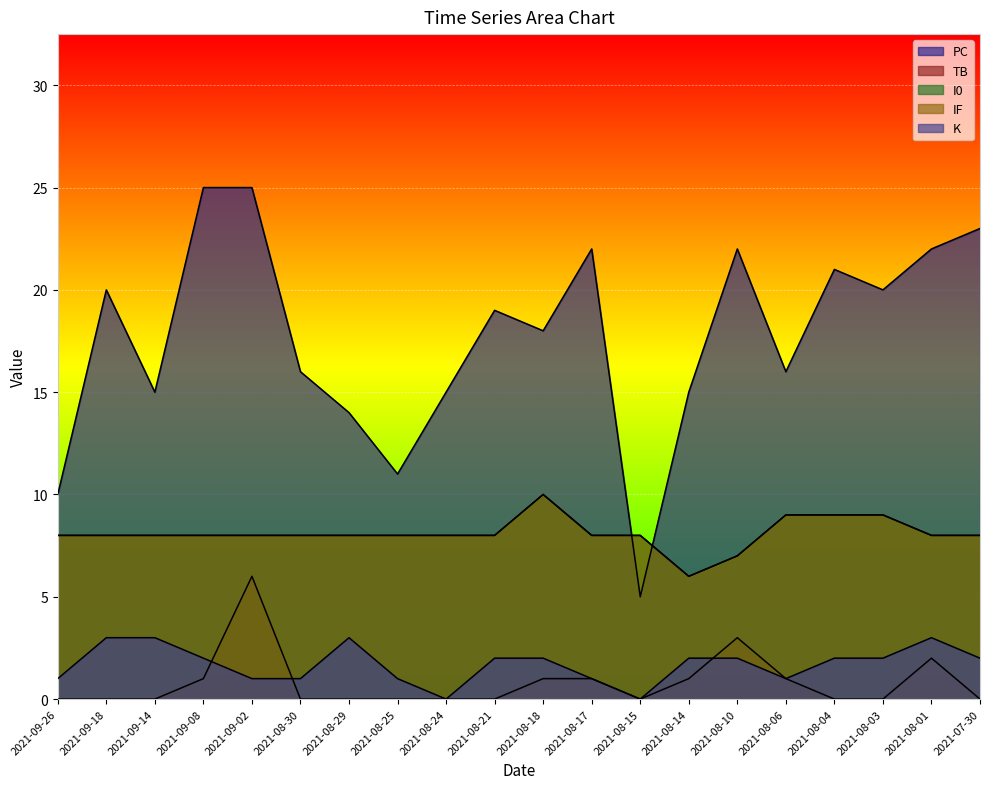

True or false: K has more than 2 interior local peaks.

False